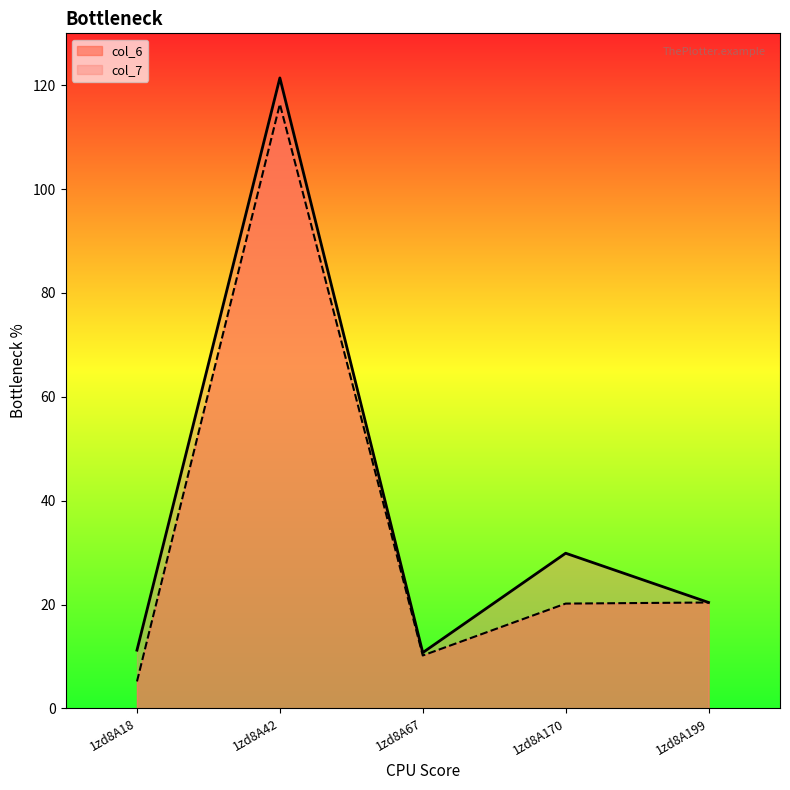

True or false: col_6 has a value of 28.6 at 1zd8A199.

False